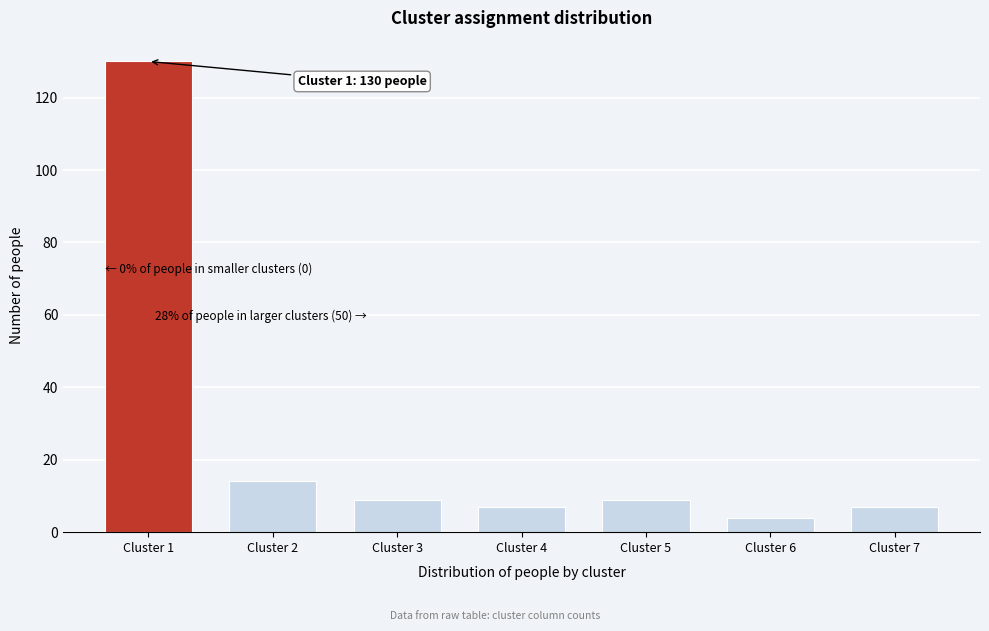

Reading right to left, extract all data points from this chart.

Cluster 7=7	Cluster 6=4	Cluster 5=9	Cluster 4=7	Cluster 3=9	Cluster 2=14	Cluster 1=130